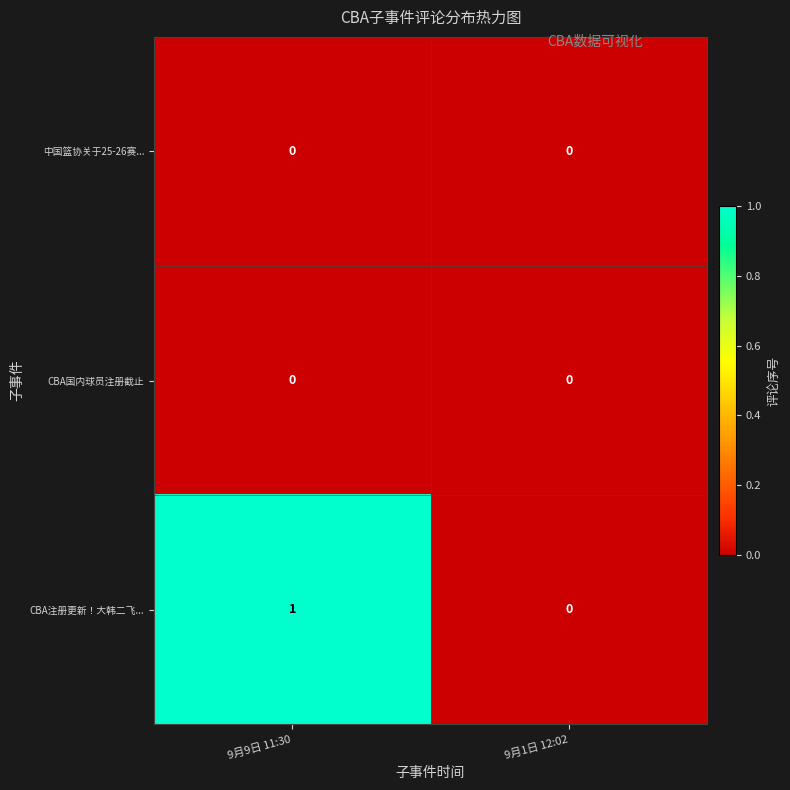

The value of CBA注册更新！大韩二飞... at 9月1日 12:02 is 0. True or false?

True